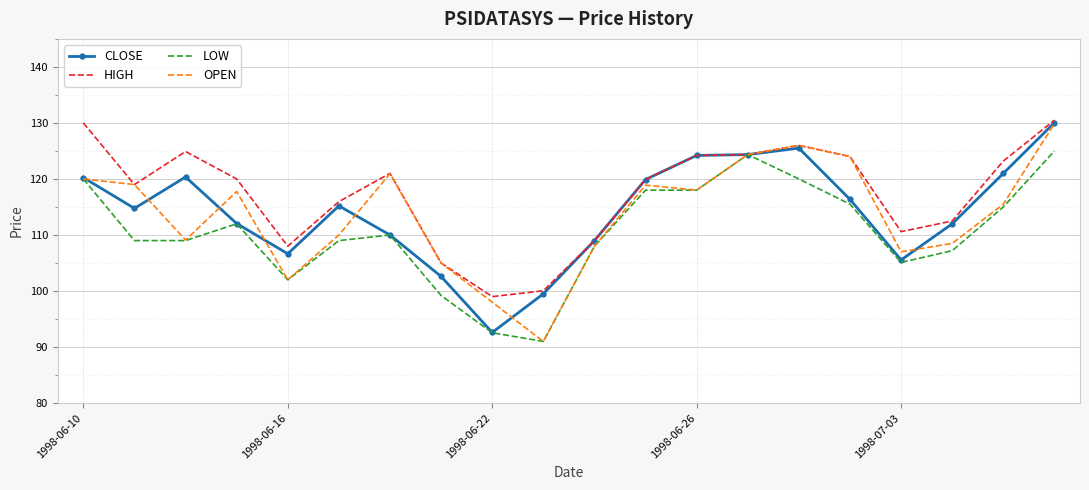

What is the smallest value displayed?

91.0